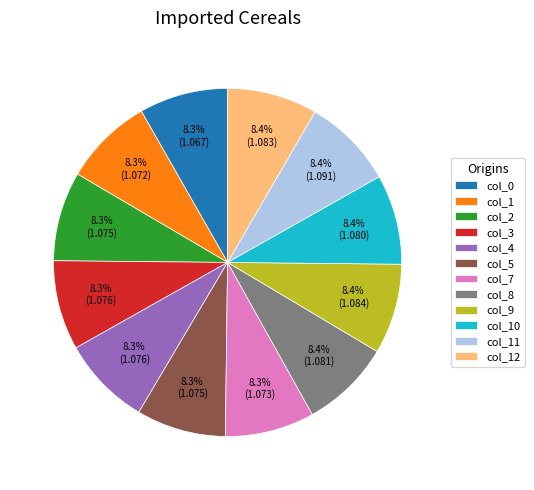

What portion of the pie excludes col_9?

91.6%